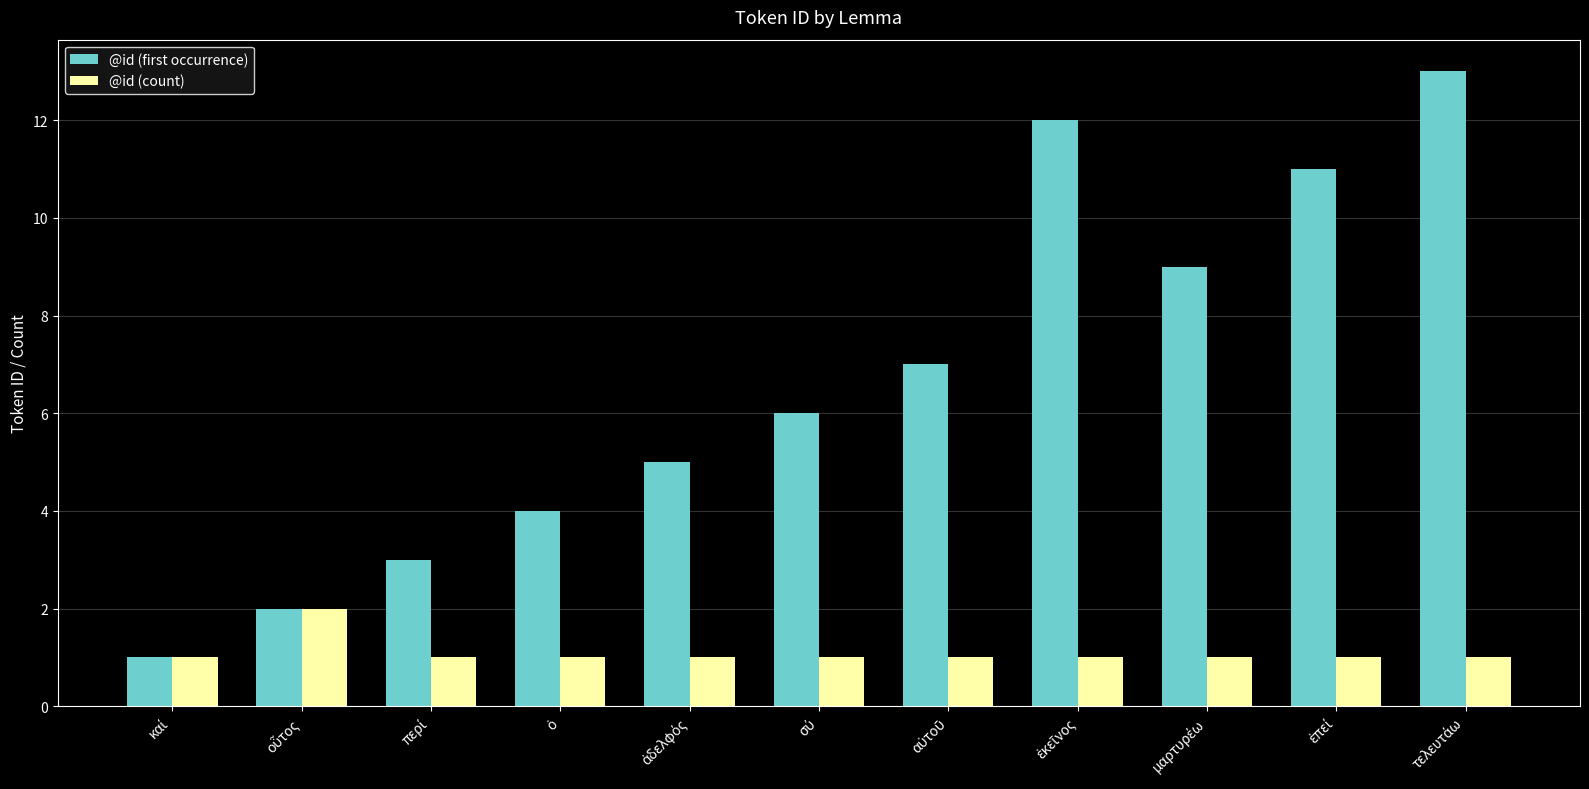

Which series has the largest total across all categories?

@id (first occurrence)